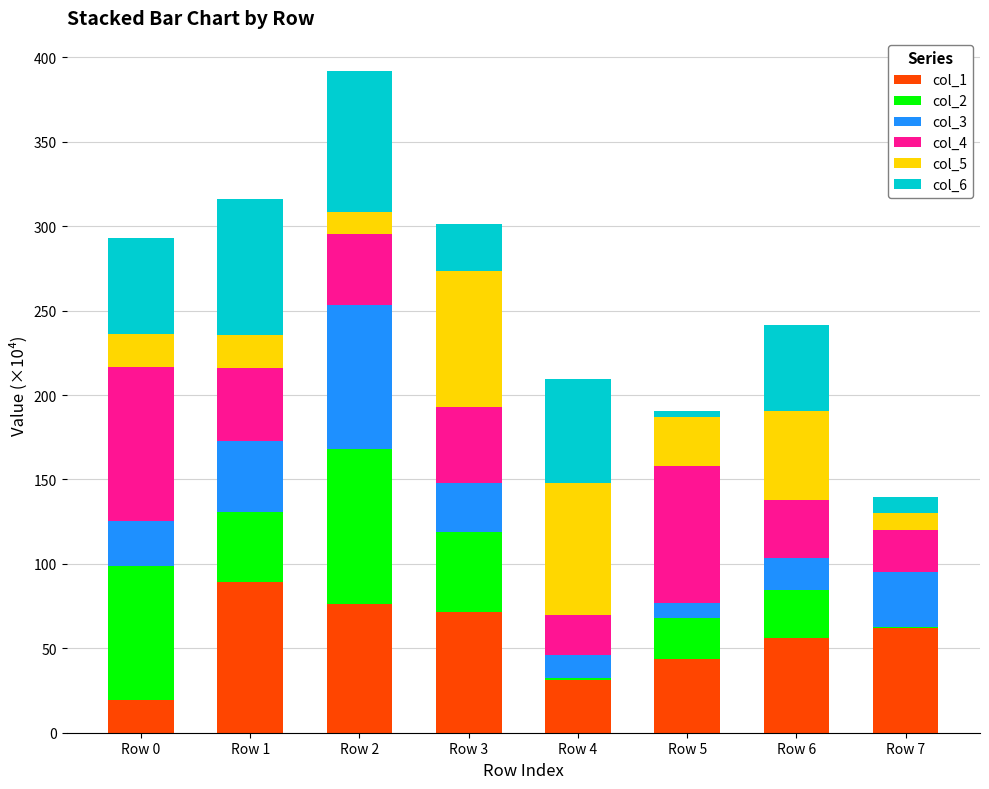

What is the sum of all col_1 values?

449.1